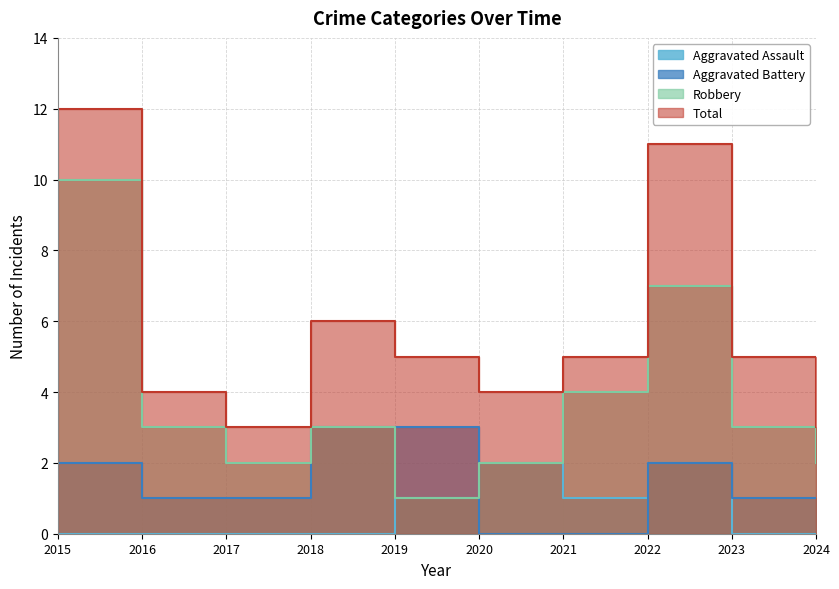

Is the value of Robbery at 2023 greater than the value of Total at 2017?

No